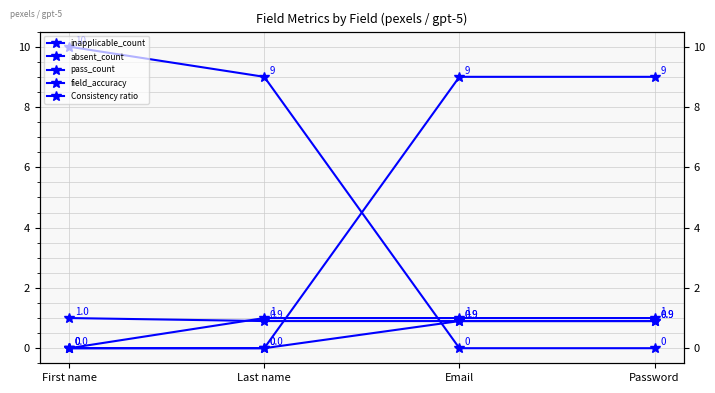

Where is absent_count nearest to the value 0?

First name